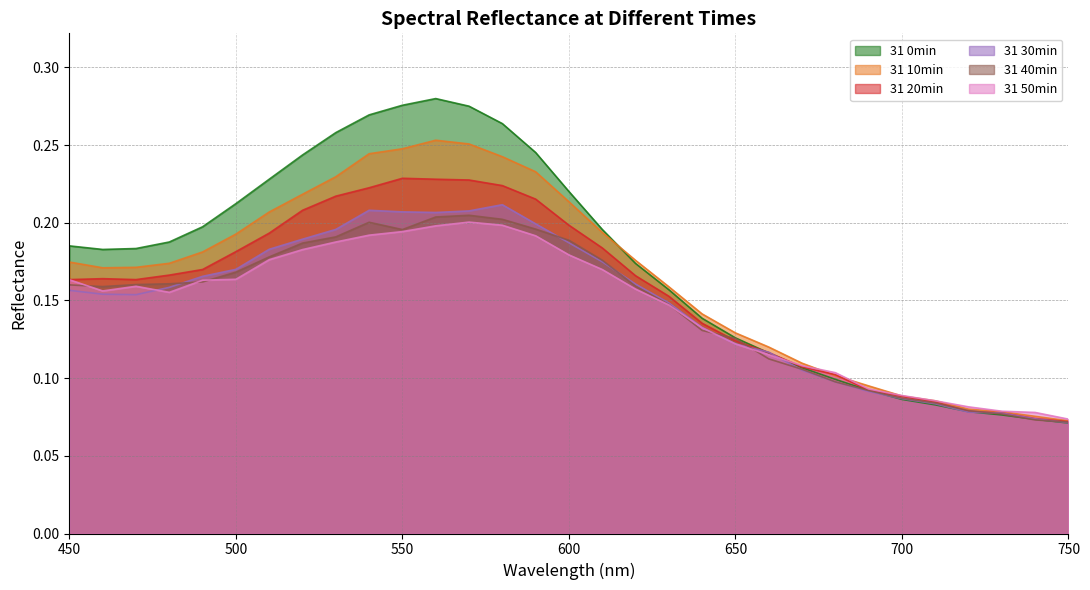

What is the sum of the 31 30min values at 690 and 710?

0.2